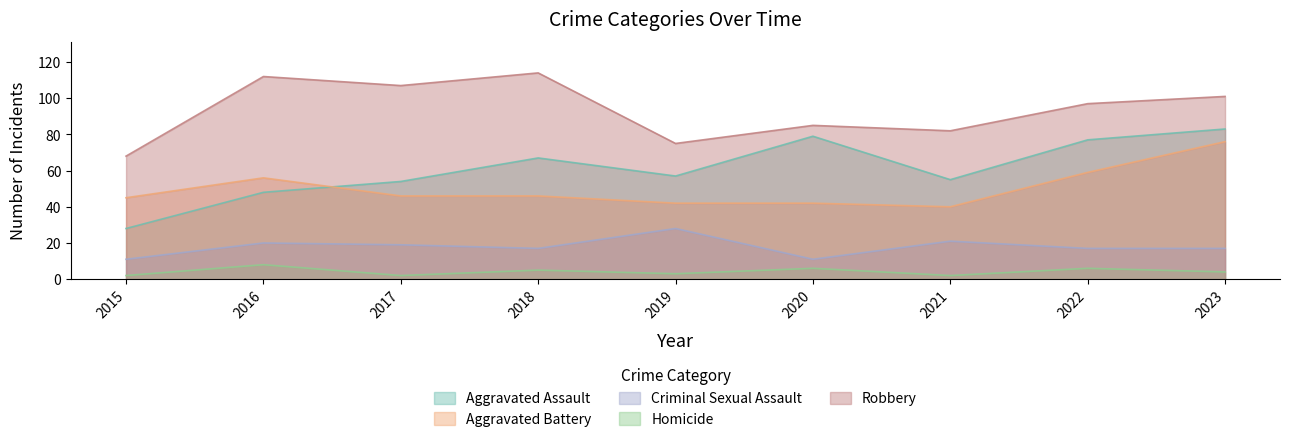

At how many categories does at least one series exceed 44?

9